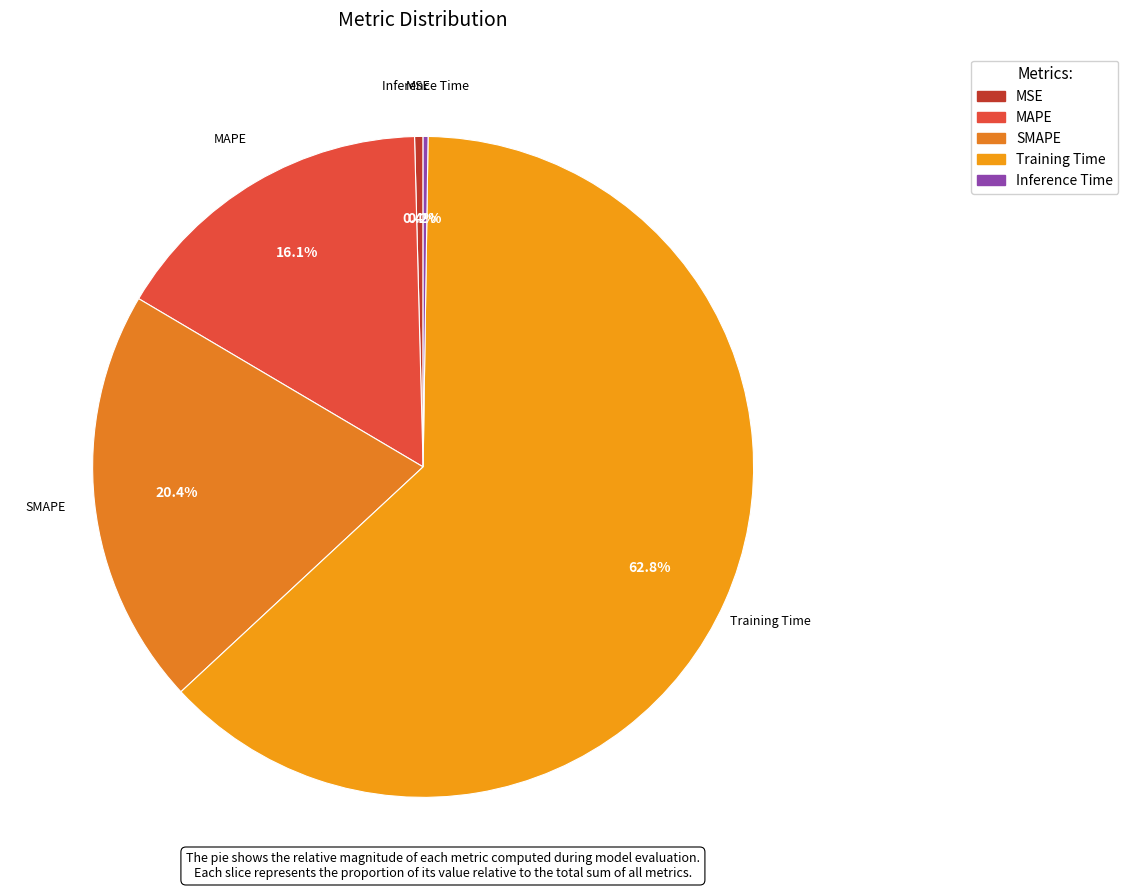

What is the largest slice in the pie chart?

Training Time